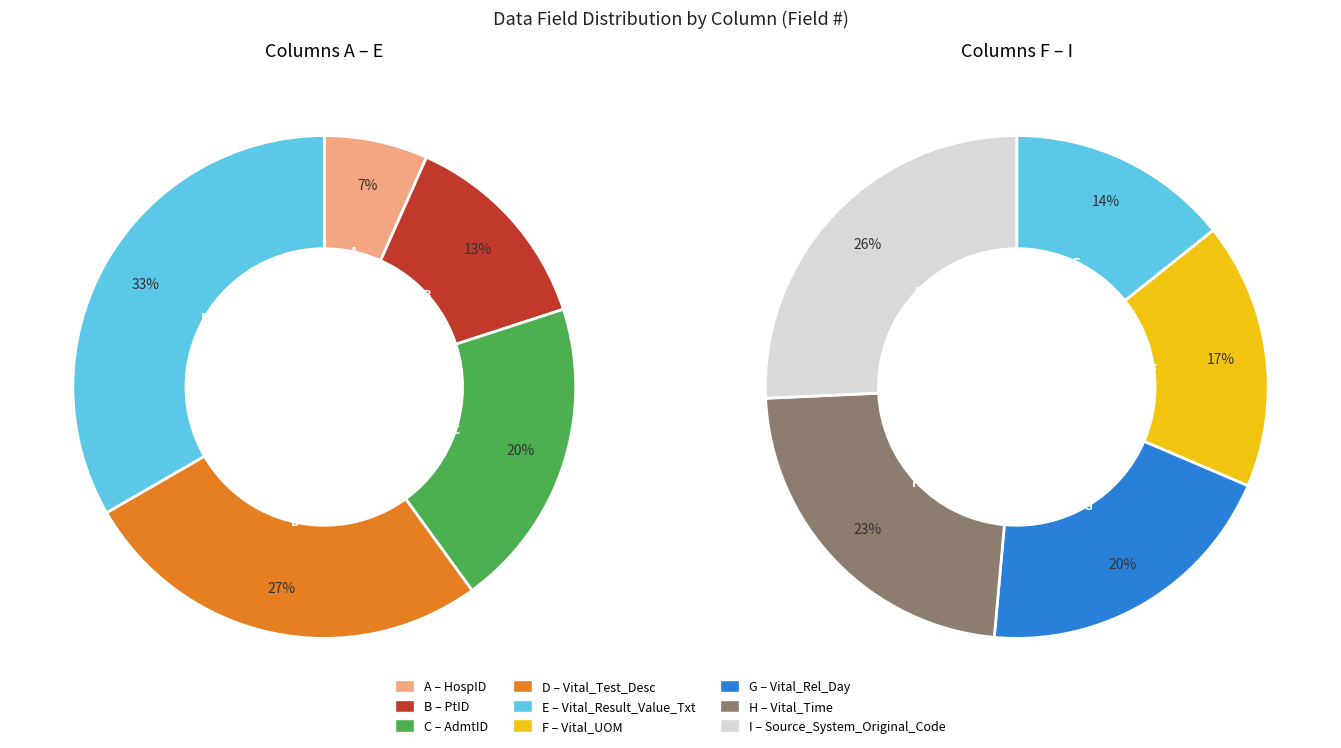

Between A and B, which is larger?

B